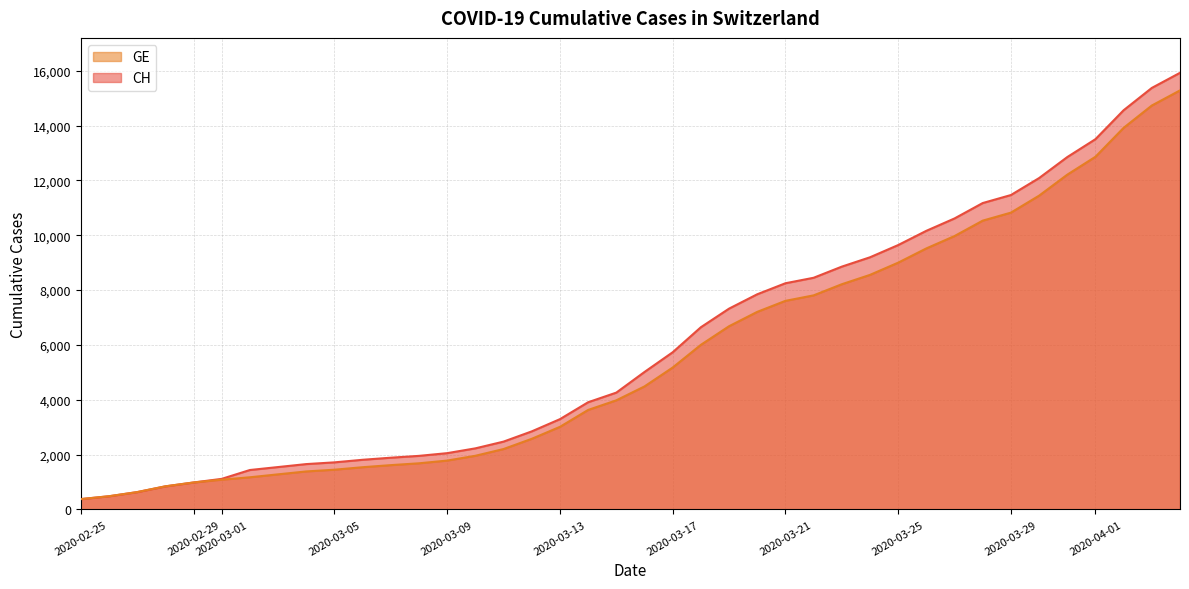

How many values in the GE series are below 4485?

20